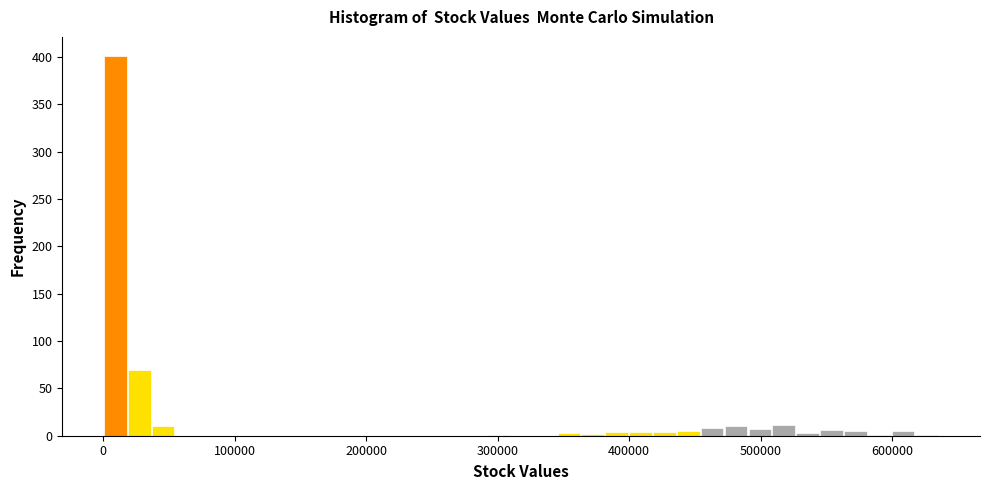

Read against the x-axis, roughly where is the centre of the tallest bar?

10000